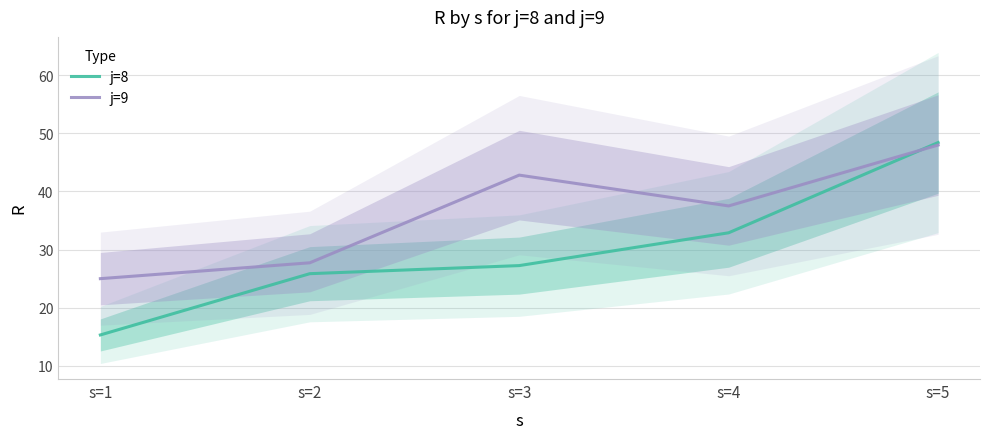

Between s=2 and s=4, which series saw the biggest shift?

j=9